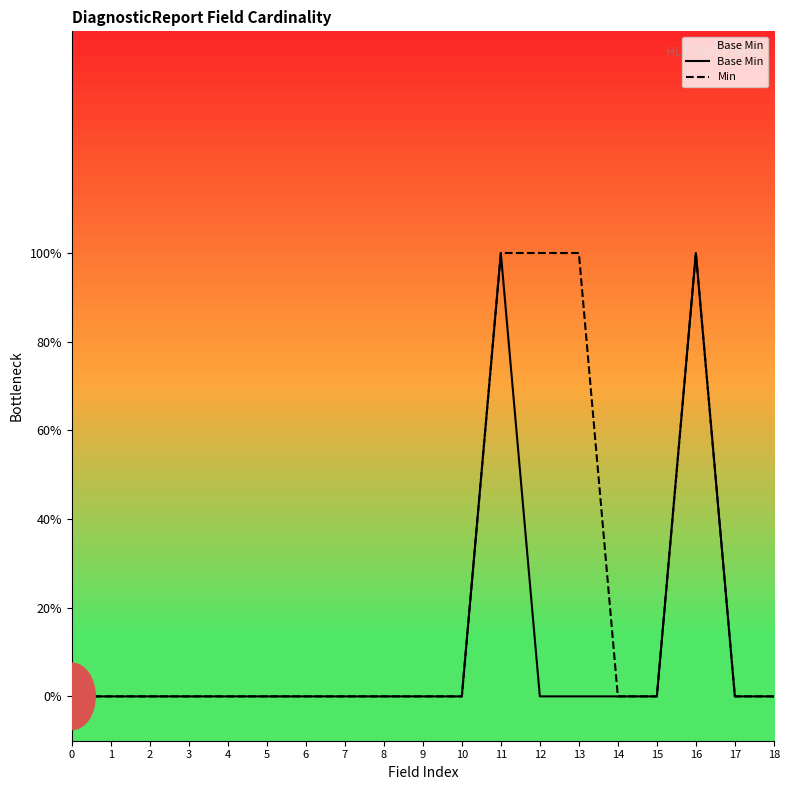

Which has a higher value, 2 or 8?

2